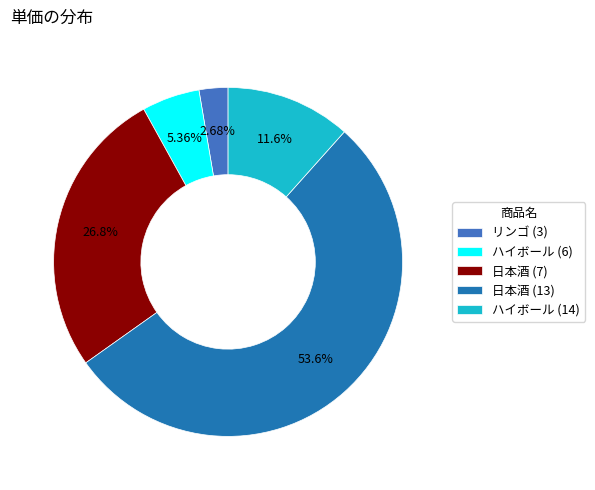

True or false: ハイボール (6) accounts for 5% of the total.

True